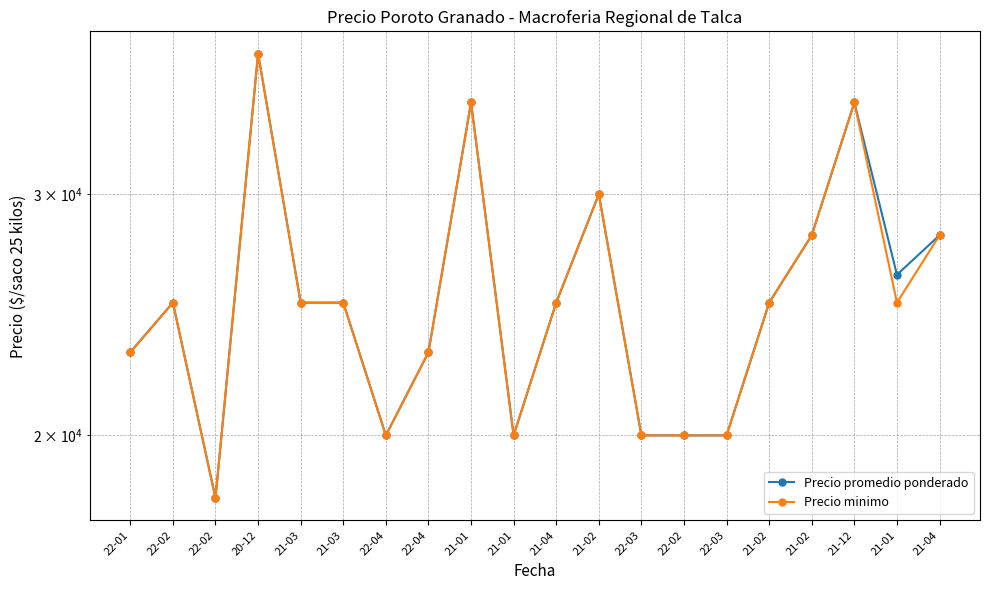

What are all the series names shown in the legend?

Precio promedio ponderado, Precio minimo